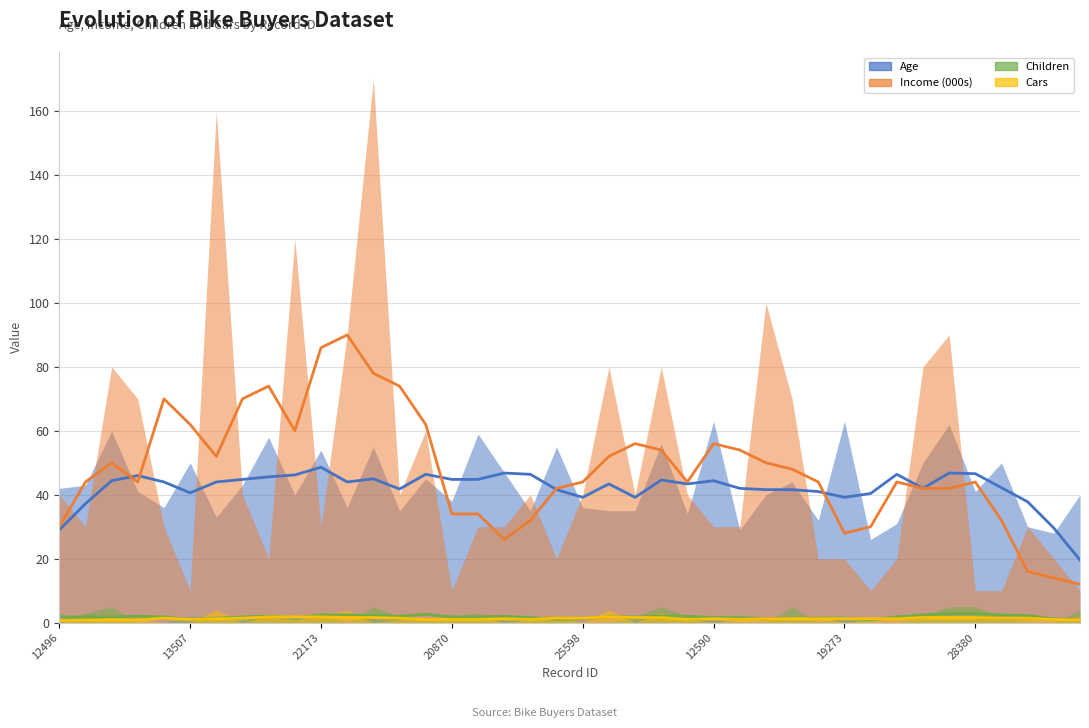

Reading left to right, list all the values displayed in this chart.

Age (moving avg): 29.0	37.2	44.4	46.0	44.0	40.6	44.0	44.8	45.6	46.2	48.6	44.0	45.0	41.8	46.4	44.8	44.8	46.8	46.4	41.6	39.2	43.4	39.2	44.6	43.4	44.4	42.0	41.6	41.6	41.0	39.2	40.4	46.4	42.0	46.8	46.6	42.2	37.8	29.6	19.6
Income (000s) (moving avg): 30.0	44.0	50.0	44.0	70.0	62.0	52.0	70.0	74.0	60.0	86.0	90.0	78.0	74.0	62.0	34.0	34.0	26.0	32.0	42.0	44.0	52.0	56.0	54.0	44.0	56.0	54.0	50.0	48.0	44.0	28.0	30.0	44.0	42.0	42.0	44.0	32.0	16.0	14.0	12.0
Children (moving avg): 1.8	1.8	1.8	2.0	1.8	1.0	1.4	1.8	2.0	1.6	2.4	2.4	2.2	2.0	2.6	1.8	1.8	2.0	1.6	1.0	1.2	1.8	1.8	2.0	2.0	1.6	1.6	1.2	1.4	1.4	1.4	0.8	1.8	2.4	2.8	2.8	2.4	2.2	1.2	0.8
Cars (moving avg): 0.6	0.8	0.8	0.8	1.4	1.0	1.2	1.4	1.8	1.8	1.8	1.6	1.6	1.4	1.0	1.0	1.0	1.2	1.0	1.4	1.4	1.8	1.6	1.6	1.0	1.2	1.0	1.2	1.2	1.2	1.2	1.2	1.2	1.6	1.6	1.6	1.4	1.4	1.0	0.8